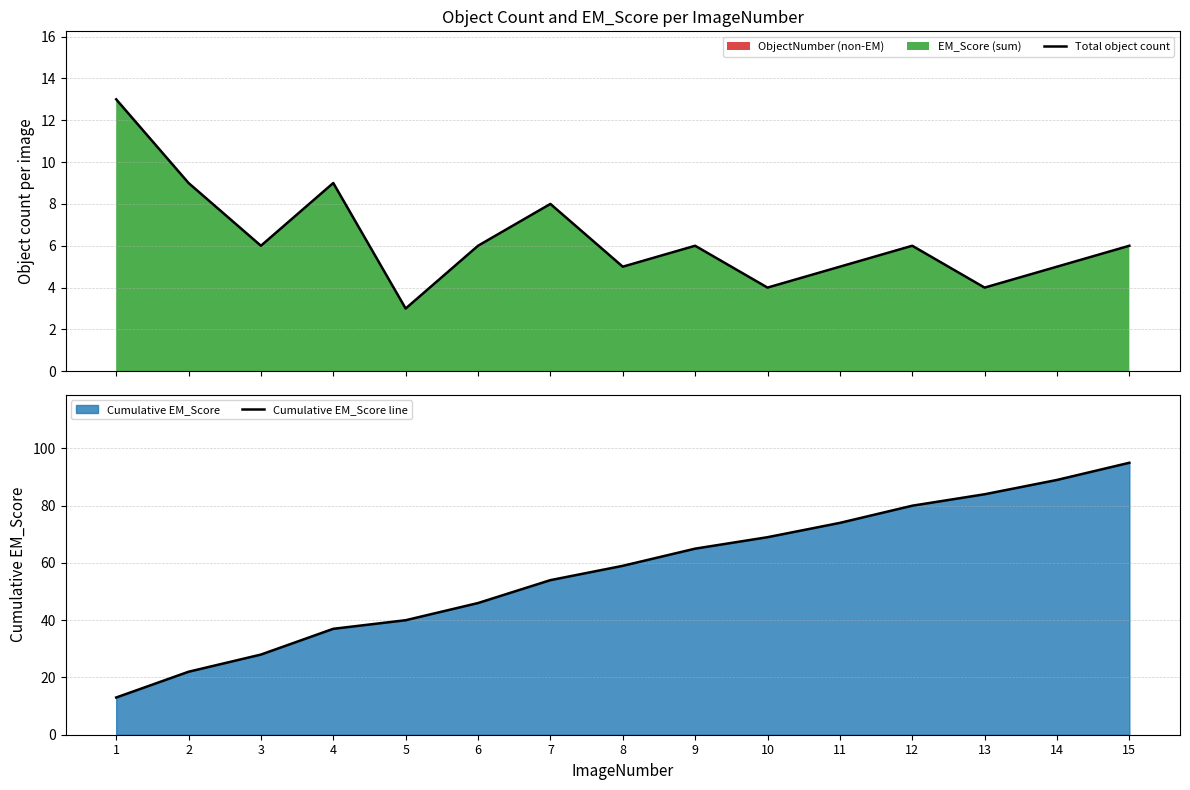

What value does the Cumulative EM_Score line series have at 1, to the nearest 10?

10